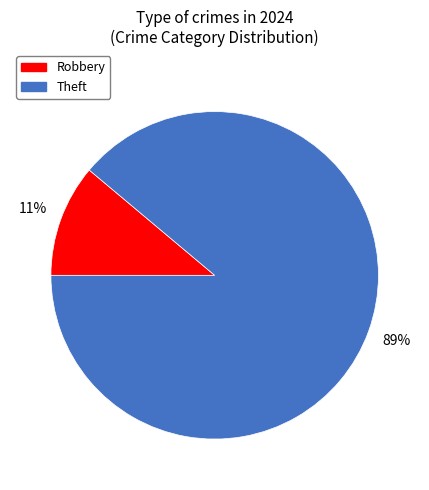

How many segments does this pie chart have?

2